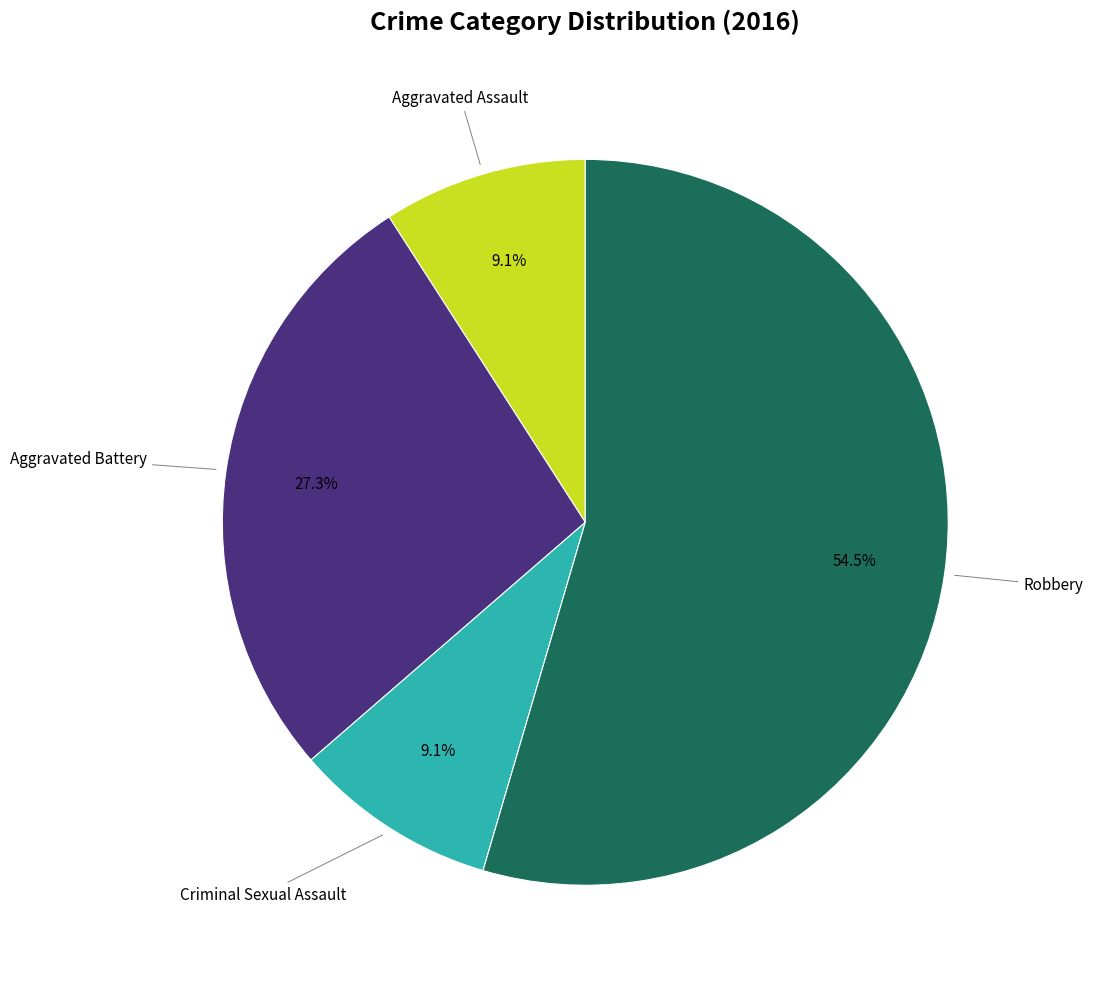

Does any single category account for the majority?

Yes